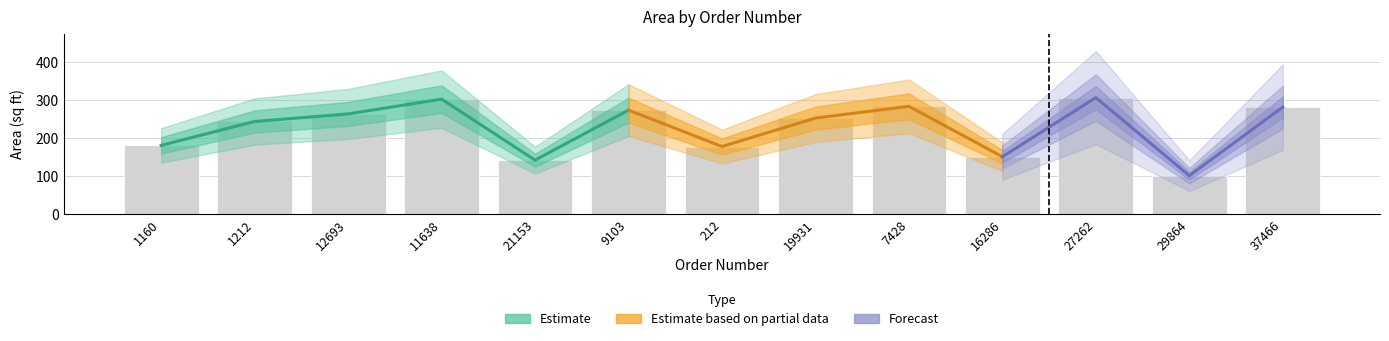

List the labels in order of value, smallest first.

29864, 21153, 16286, 212, 1160, 1212, 19931, 12693, 9103, 37466, 7428, 11638, 27262